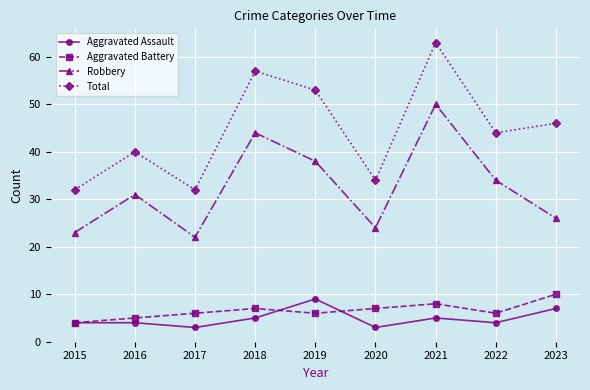

What is the spread (max minus min) of values at 2015?

28